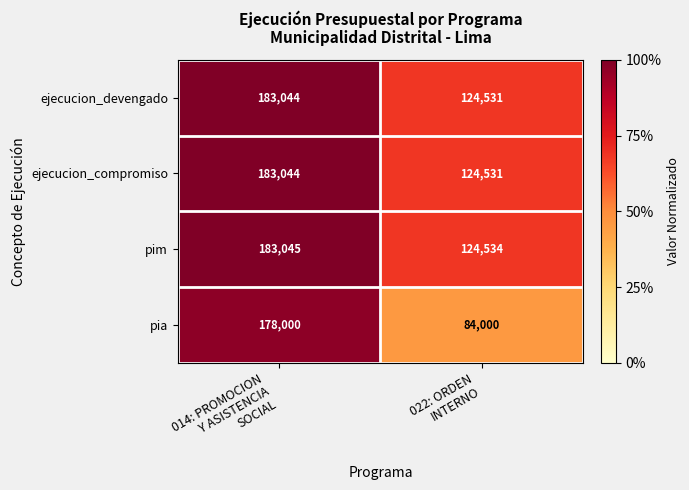

What is the sum of all pim values?

307579